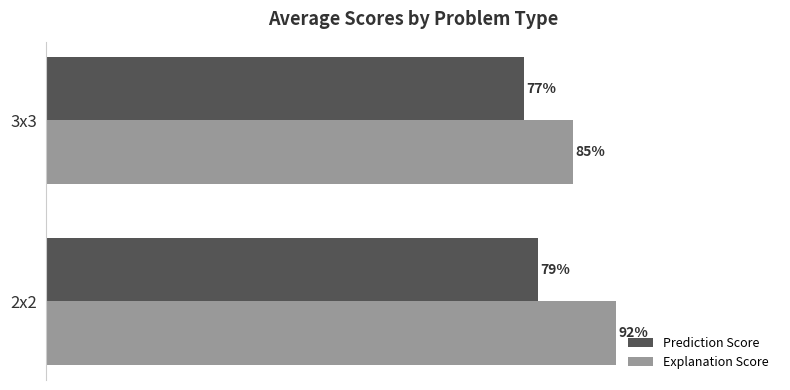

What is the maximum value shown in the chart?

0.9